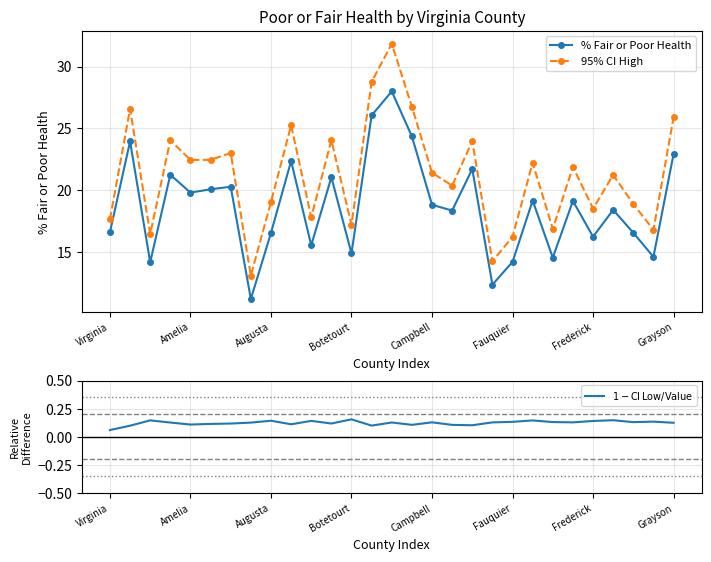

Which series has the largest total across all categories?

95% CI High